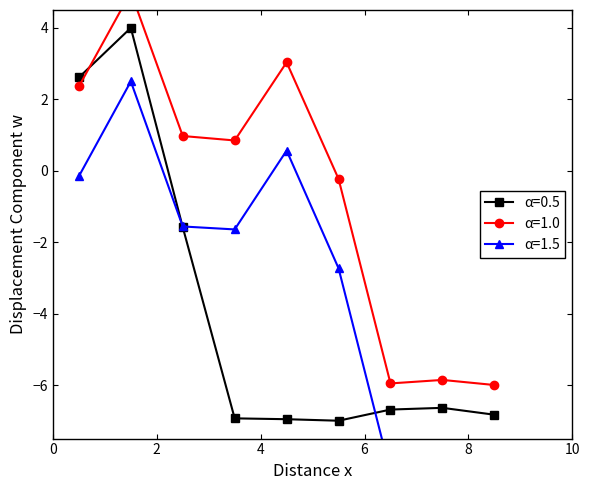

What is the lowest value of the α=0.5 series?

-7.0